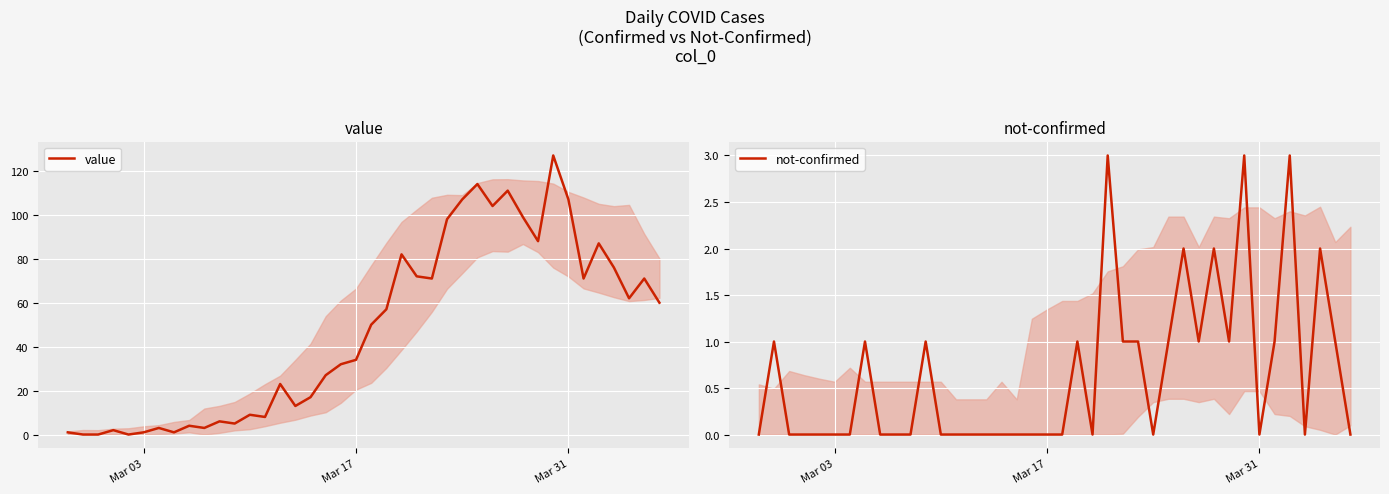

What is the value of the not-confirmed point at the 2nd from the left?

1